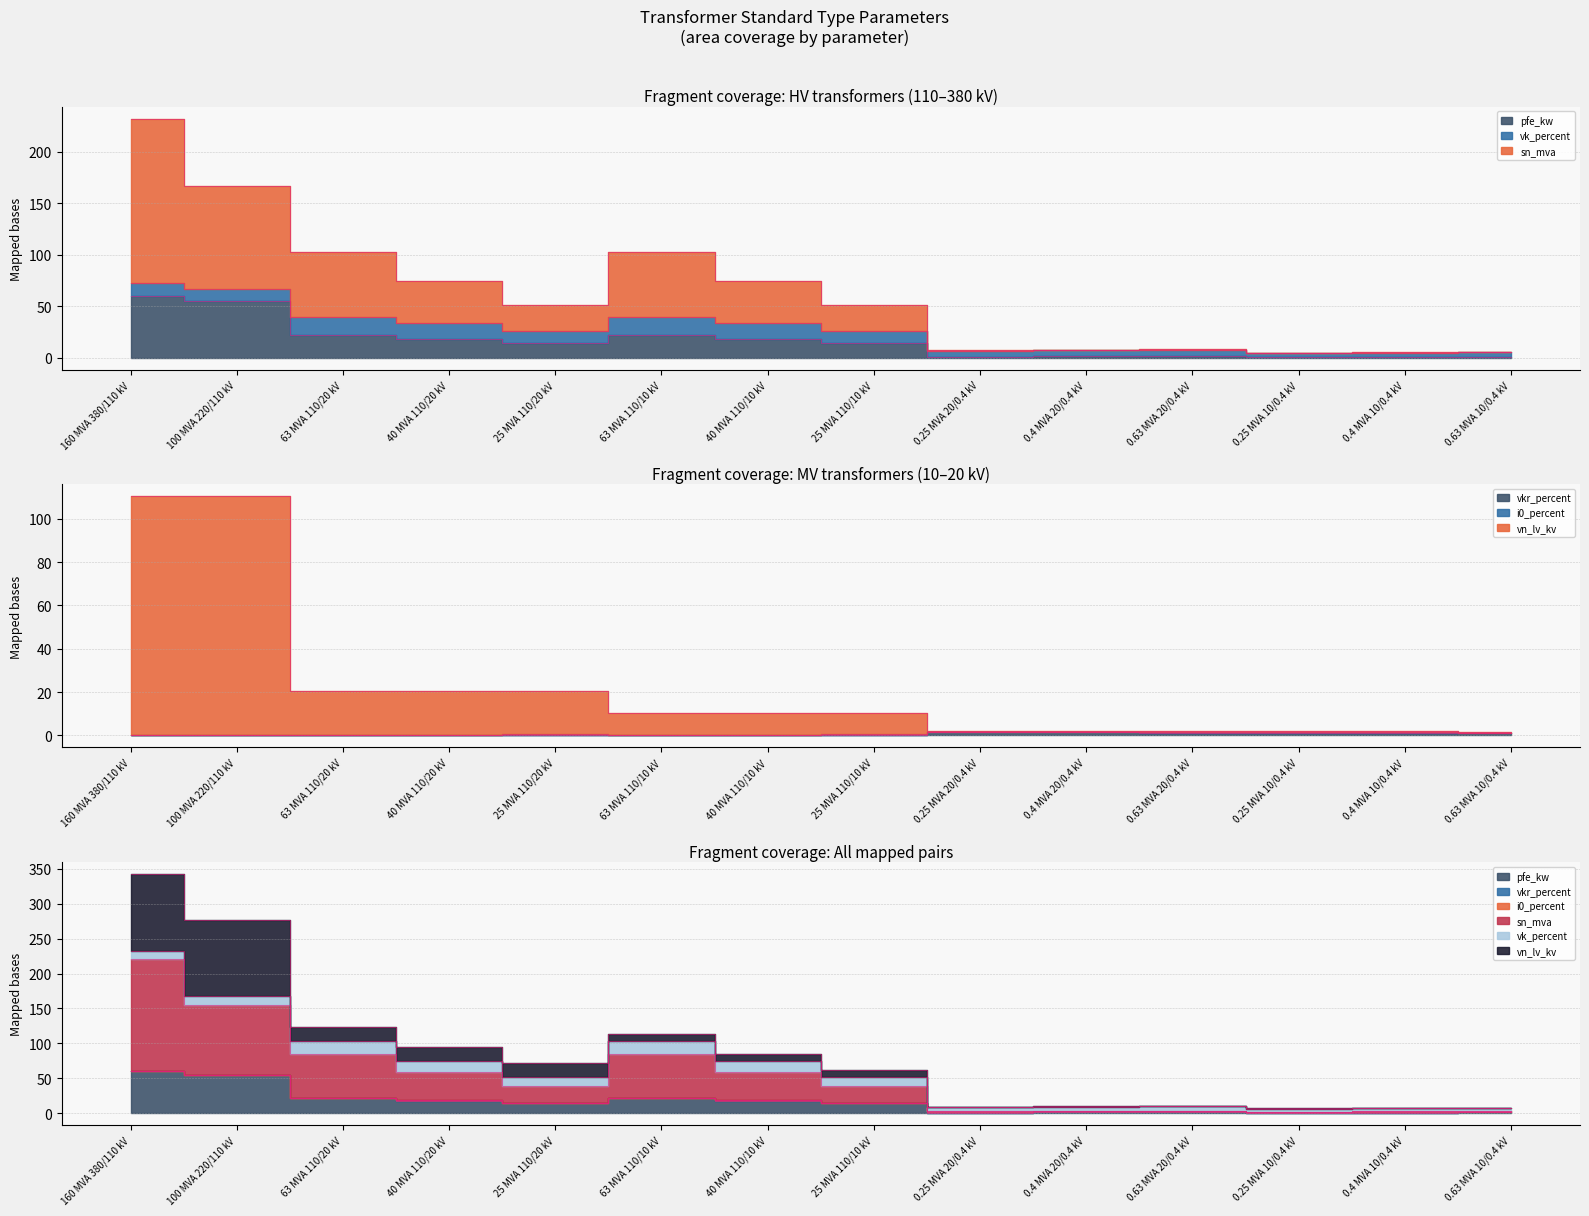

At which category does vkr_percent reach its first local valley?

63 MVA 110/10 kV